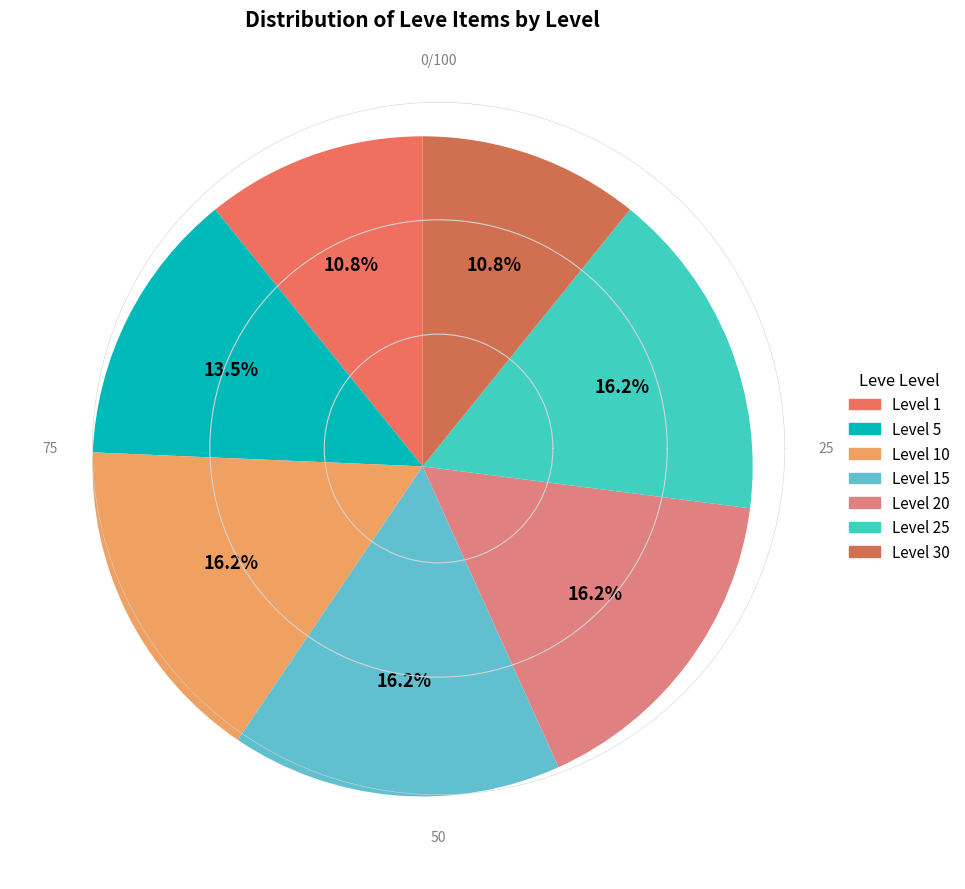

How many slices are in this pie chart?

7